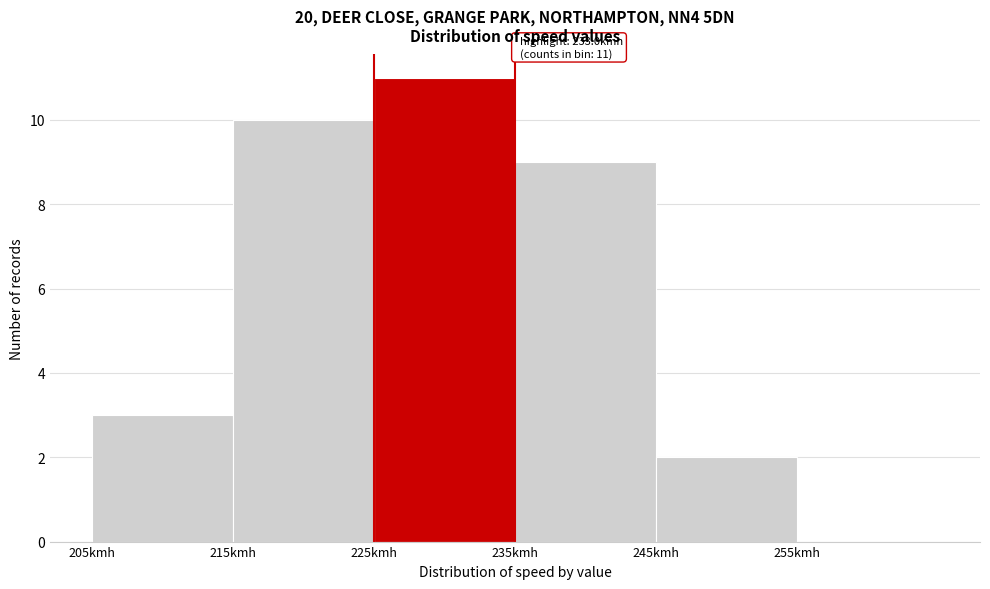

Which range on the x-axis has the tallest bar?

225 to 235